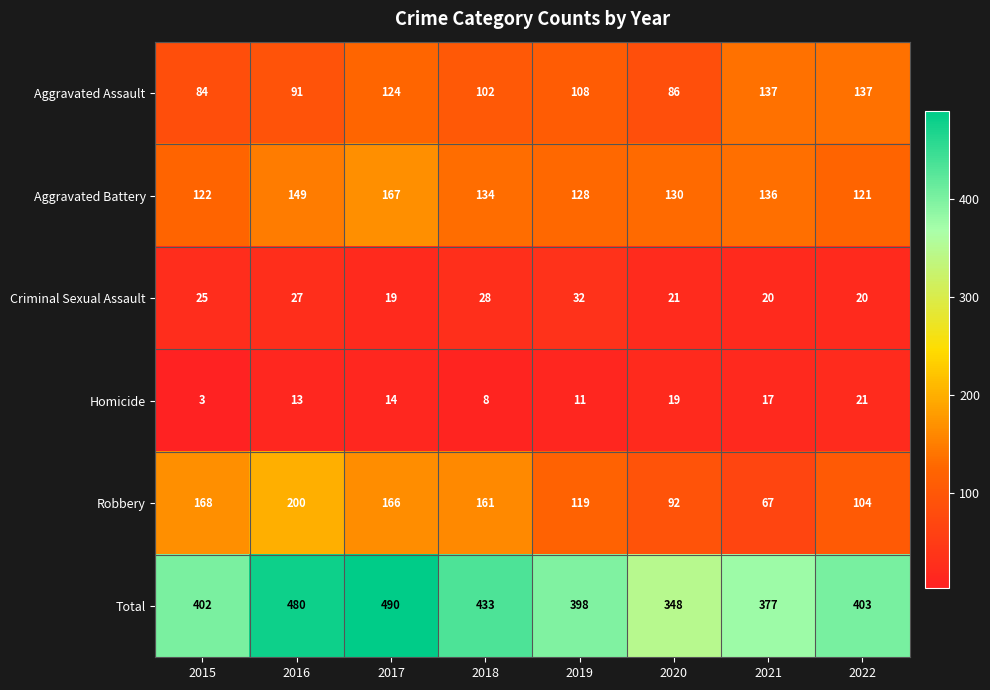

Is it true that Criminal Sexual Assault equals 25 at 2015?

True